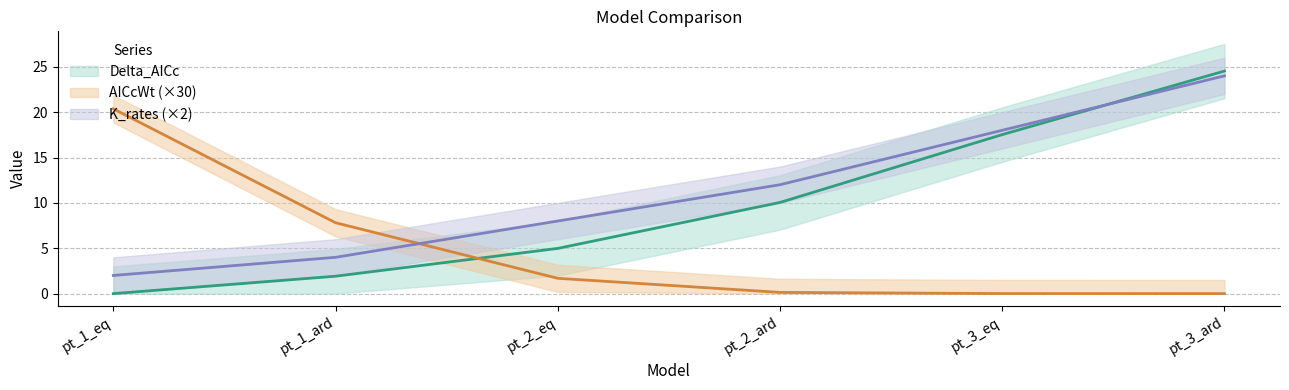

Which has a higher value, pt_1_ard or pt_2_eq?

pt_2_eq